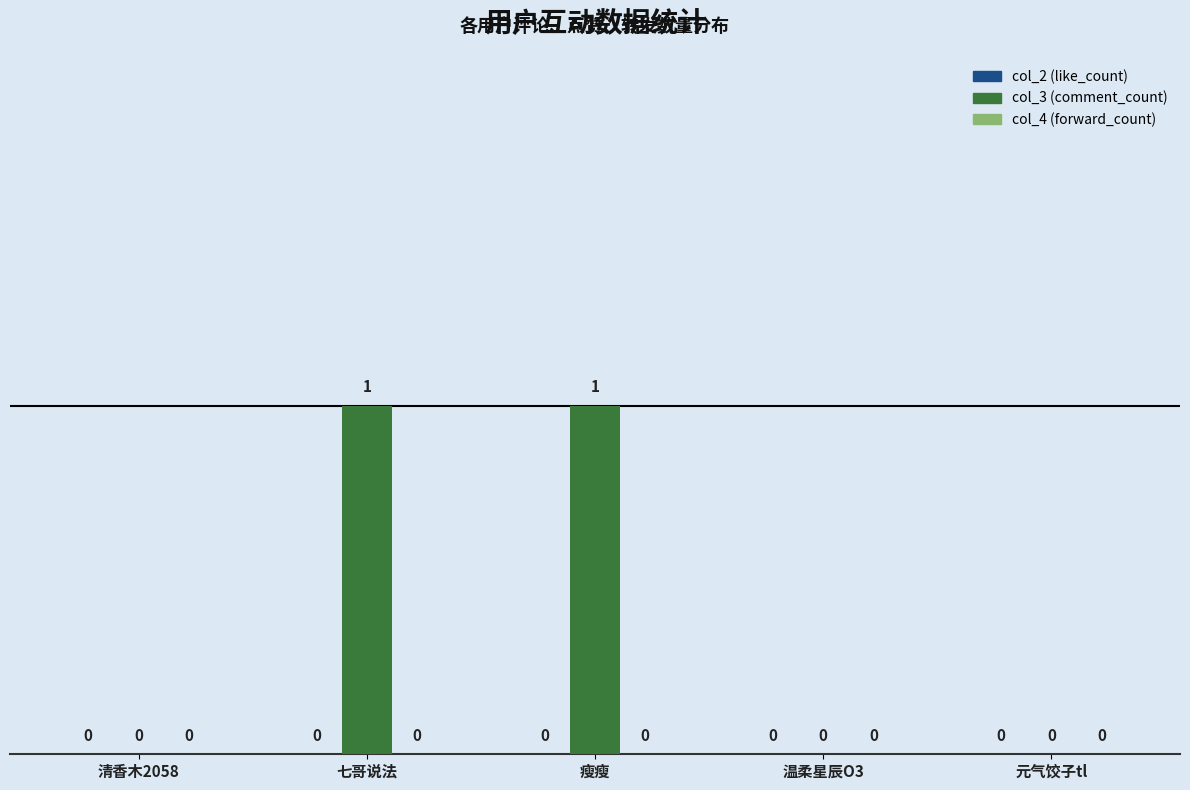

Reading left to right, list all the values displayed in this chart.

清香木2058=0	七哥说法=1	瘦瘦=1	温柔星辰O3=0	元气饺子tl=0